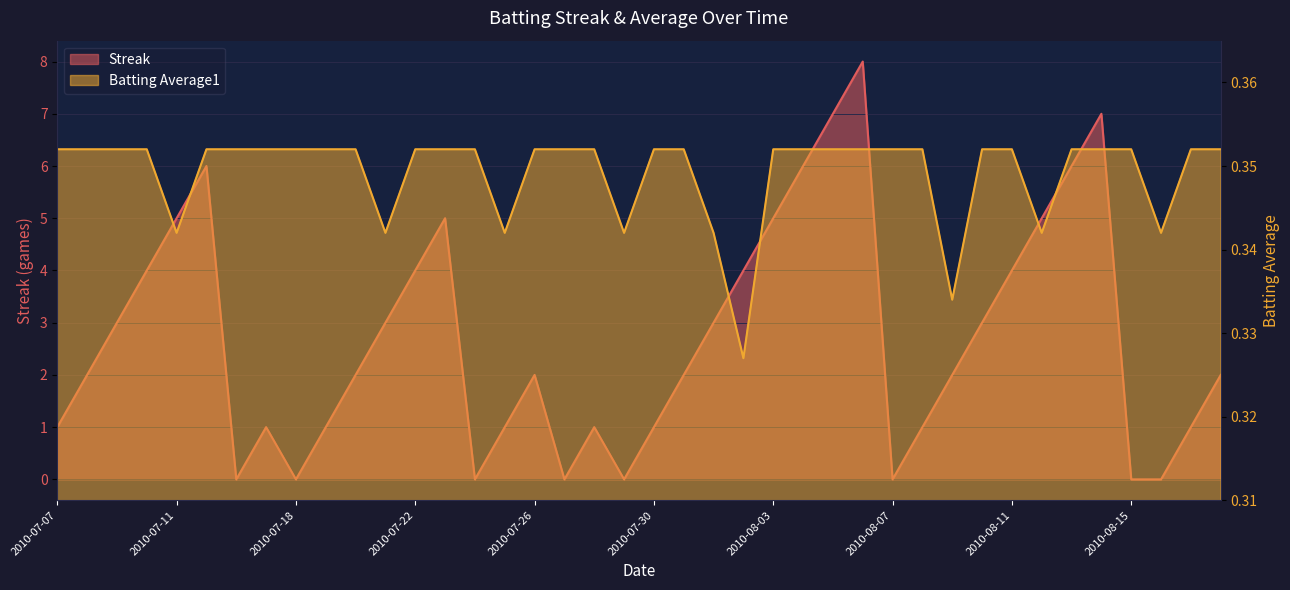

What is the highest value of the Streak series?

8.0